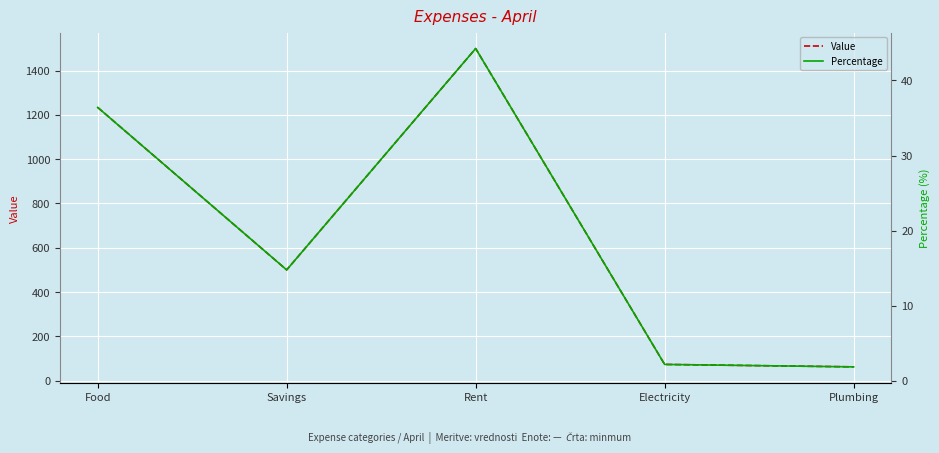

Reading left to right, what are all the values shown in this chart?

Value: 1234.0	500.0	1500.0	73.0	62.0
Percentage: 36.4	14.8	44.3	2.2	1.8